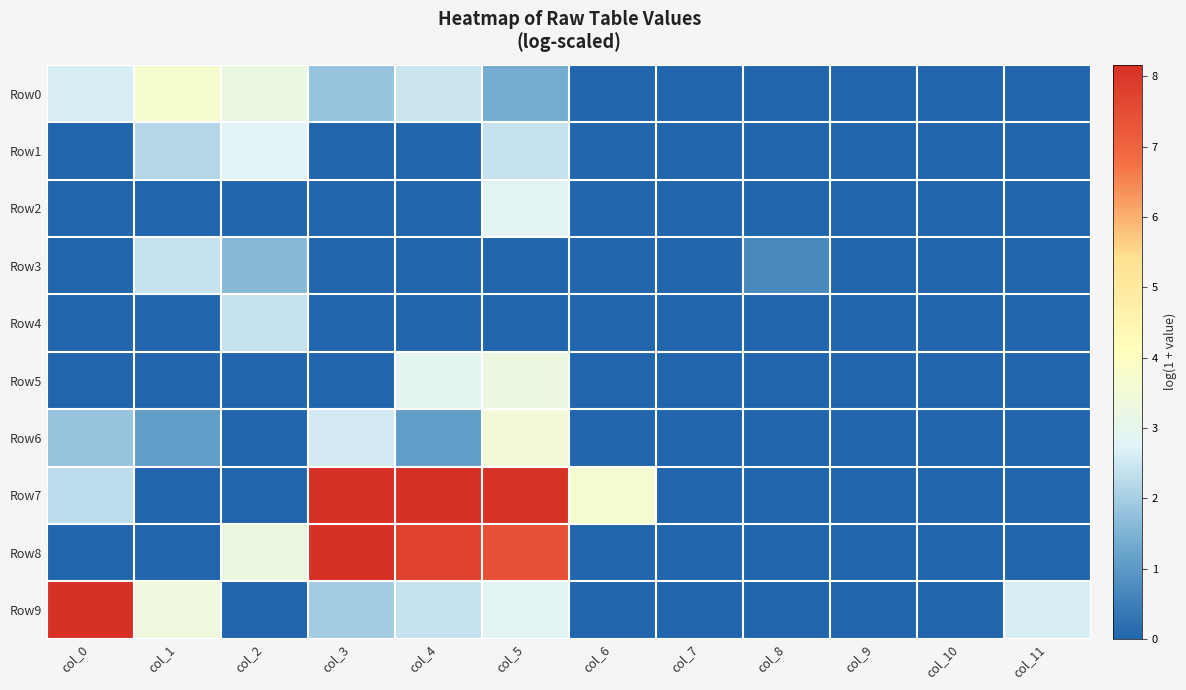

Which series has the largest range (max minus min)?

Row7